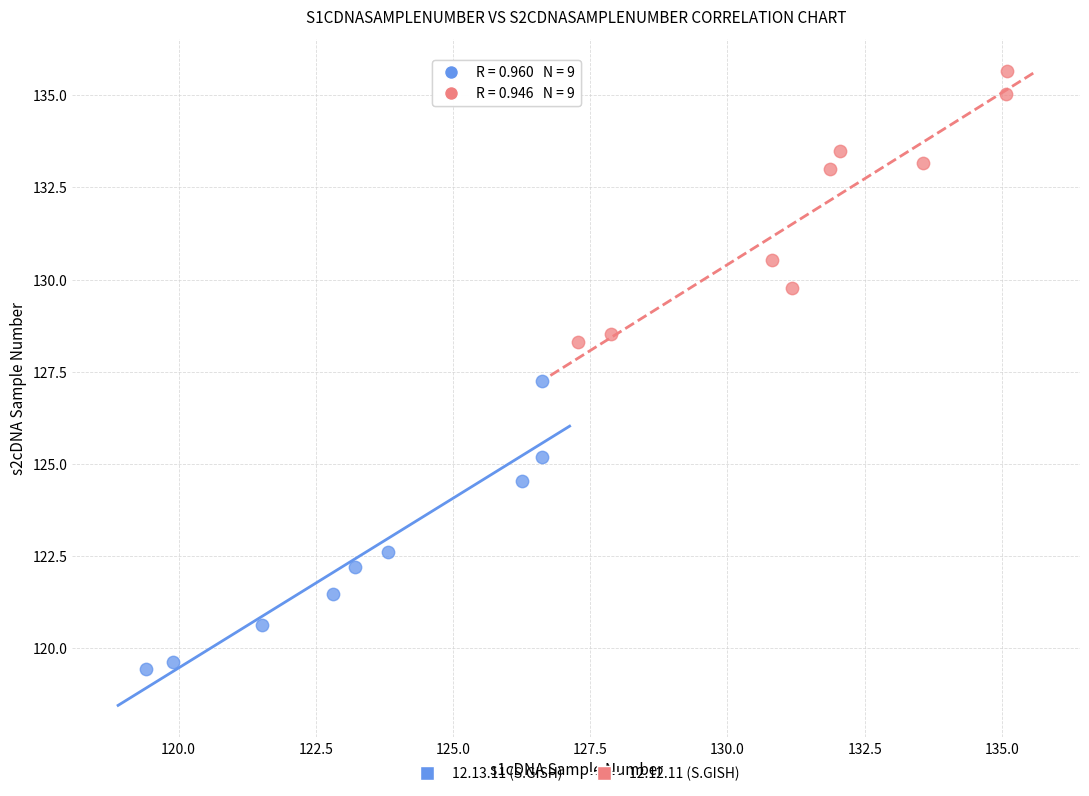

Which series reaches the minimum Y coordinate?

12.13.11 (S.GISH)